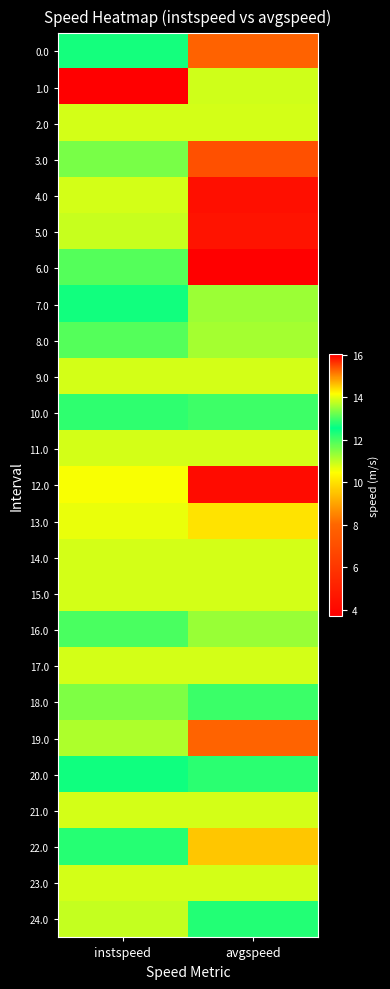

At avgspeed, list the series in order from smallest to largest.

6.0, 12.0, 4.0, 5.0, 3.0, 0.0, 19.0, 22.0, 13.0, 8.0, 7.0, 16.0, 10.0, 18.0, 24.0, 20.0, 1.0, 2.0, 9.0, 11.0, 14.0, 15.0, 17.0, 21.0, 23.0